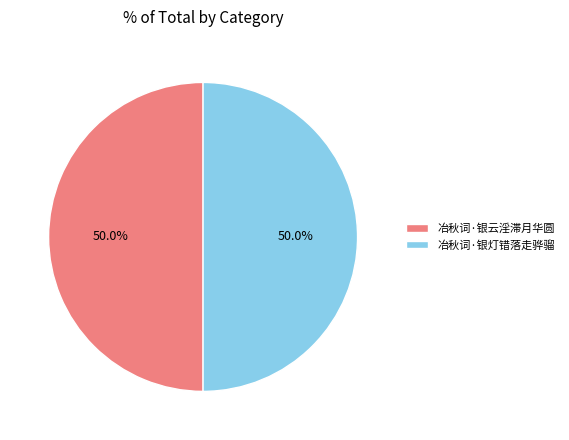

What is the ratio of the value at 冶秋词·银灯错落走骅骝 to the value at 冶秋词·银云淫滞月华圆?

1.0